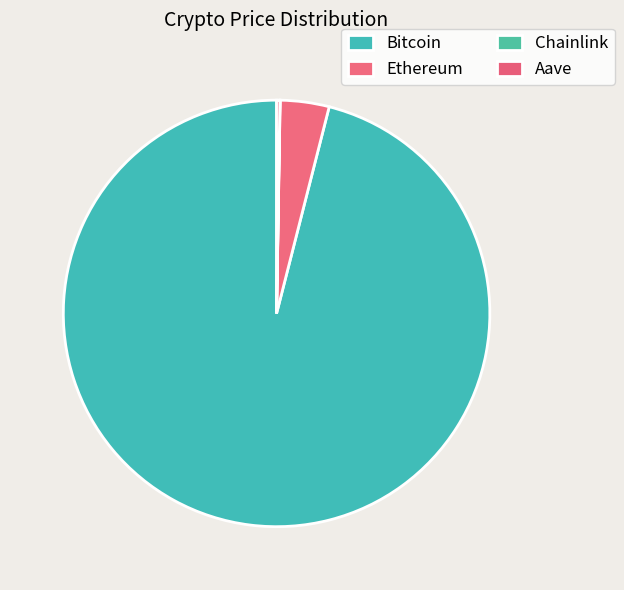

Which category accounts for the majority?

Bitcoin